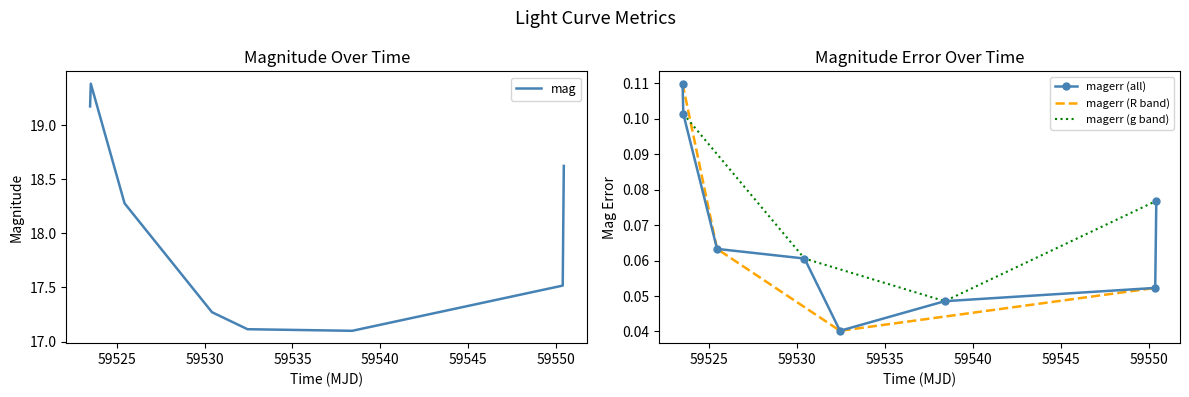

What position from the right is 59523.52424769988?

7